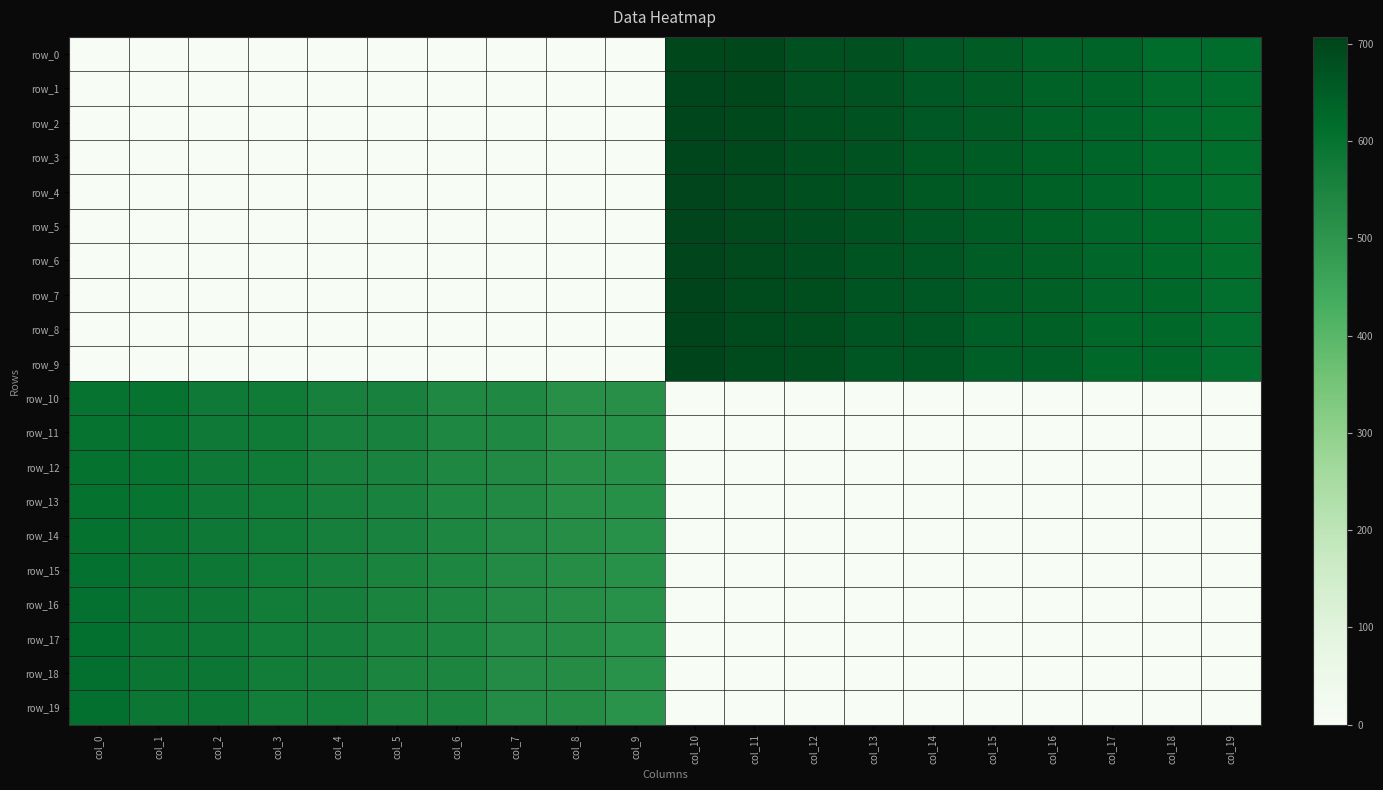

Which series has the largest total across all categories?

row_0